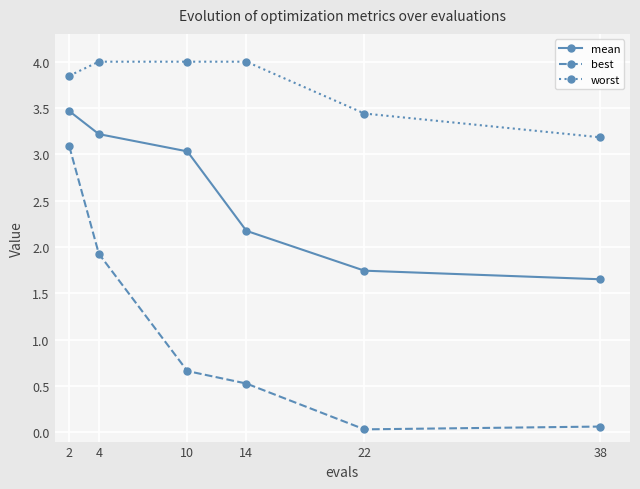

What is the value of the worst point at the 3rd from the left?

4.0